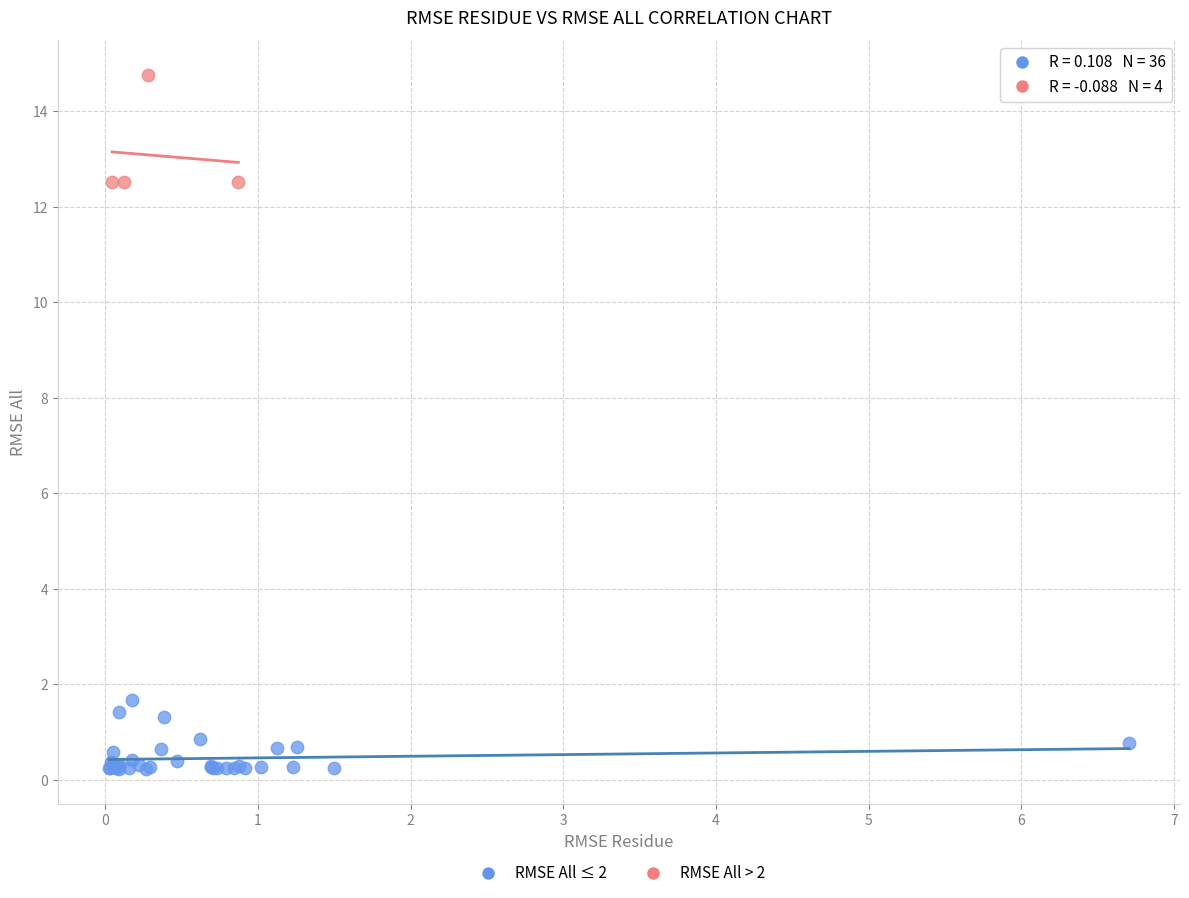

Which series has the largest Y range (max minus min)?

RMSE All > 2